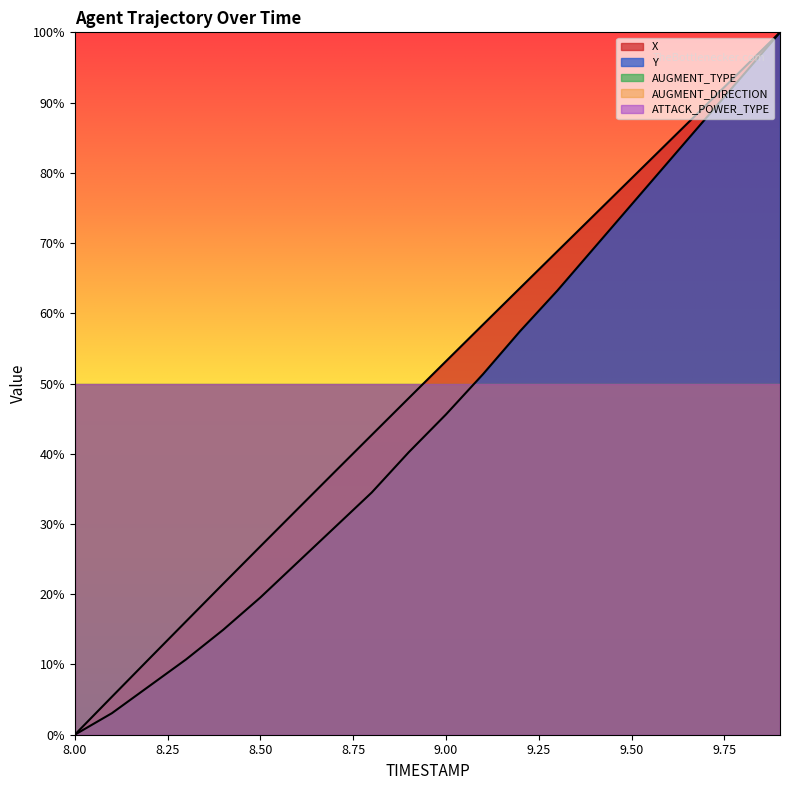

Reading left to right, transcribe all the data shown in this chart.

X: 8.0=0.0	8.1=5.4	8.2=10.8	8.3=16.1	8.4=21.5	8.5=26.8	8.6=32.1	8.7=37.4	8.8=42.7	8.9=47.9	9.0=53.2	9.1=58.4	9.2=63.6	9.3=68.8	9.4=74.0	9.5=79.2	9.6=84.4	9.7=89.6	9.8=94.8	9.9=100.0
Y: 8.0=0.0	8.1=3.1	8.2=6.9	8.3=10.7	8.4=14.9	8.5=19.5	8.6=24.5	8.7=29.5	8.8=34.5	8.9=40.2	9.0=45.6	9.1=51.3	9.2=57.5	9.3=63.2	9.4=69.3	9.5=75.5	9.6=81.6	9.7=87.7	9.8=93.9	9.9=100.0